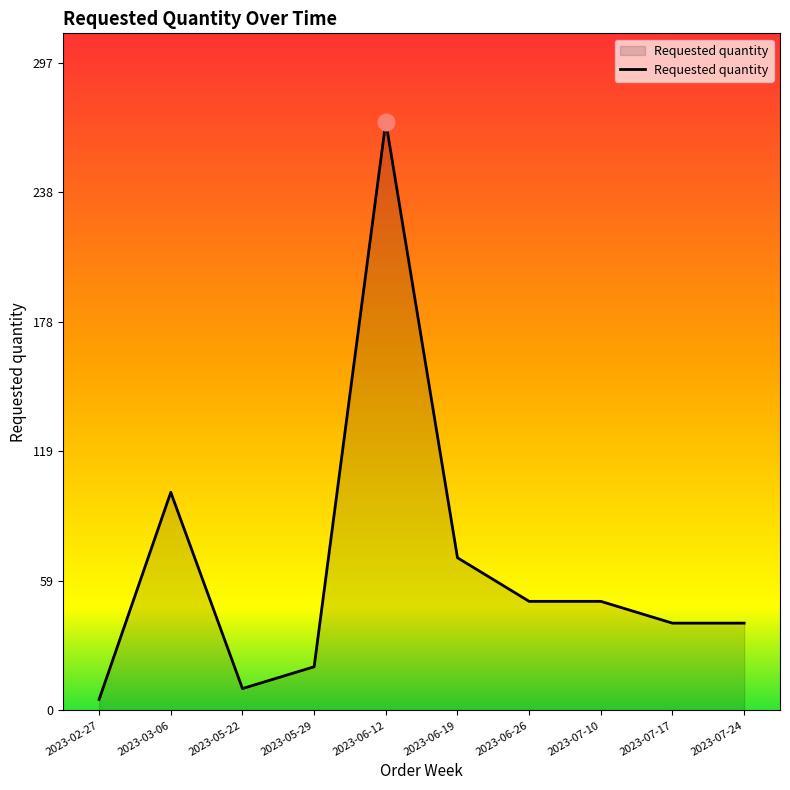

What position from the left is 2023-05-29?

4